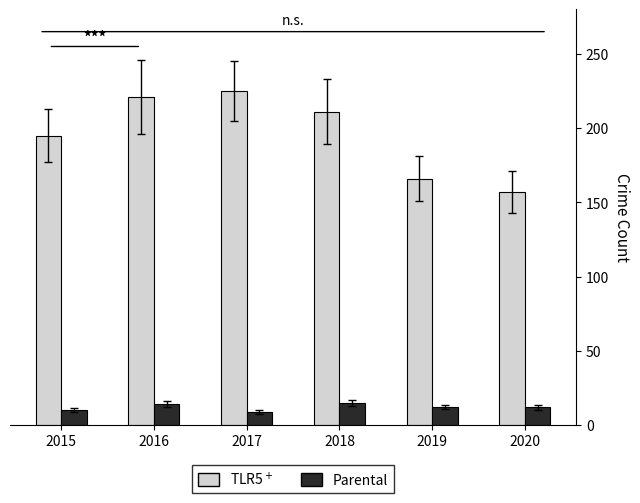

What is the total value across all series at 2018?

226